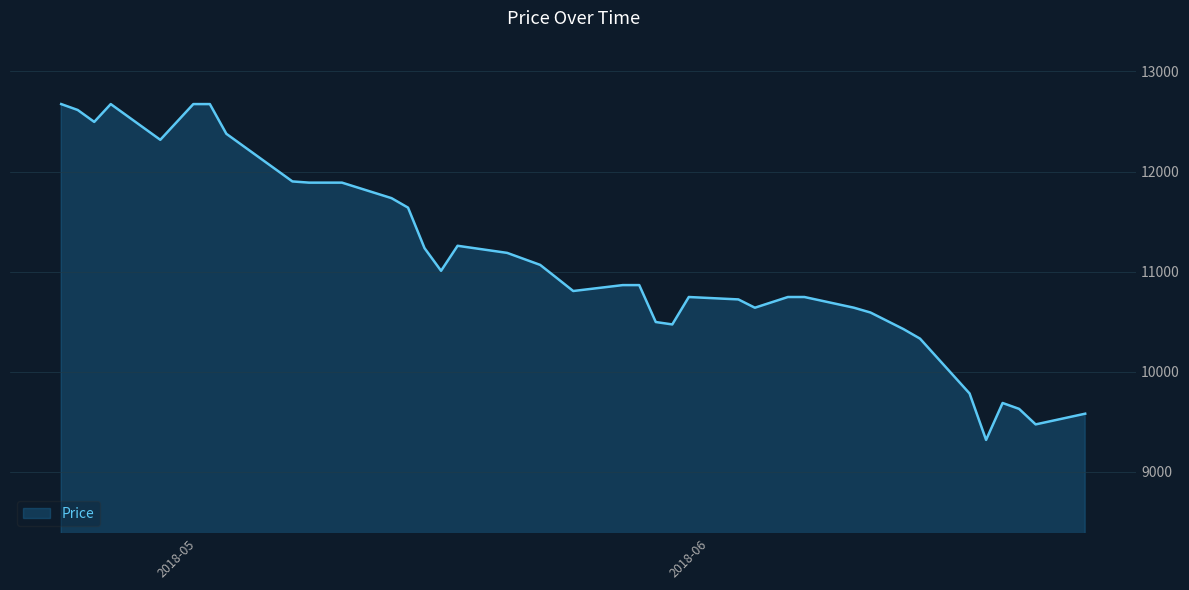

What is the difference between the second highest and second lowest values?

3201